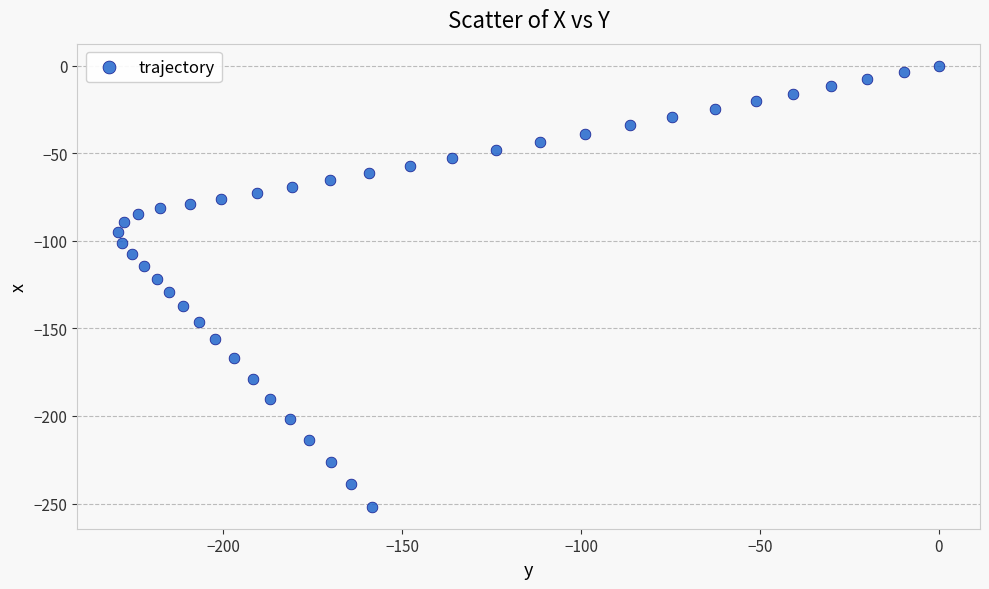

What is the range of X values (max minus min)?

229.4